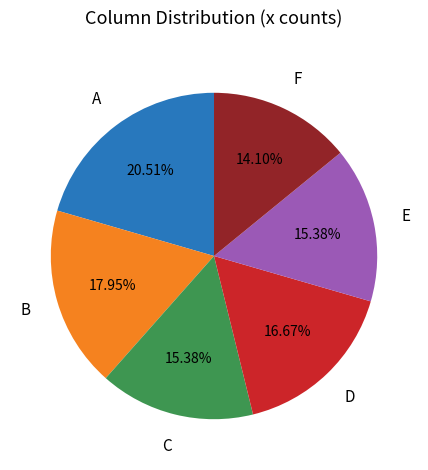

Does any single category account for the majority?

No